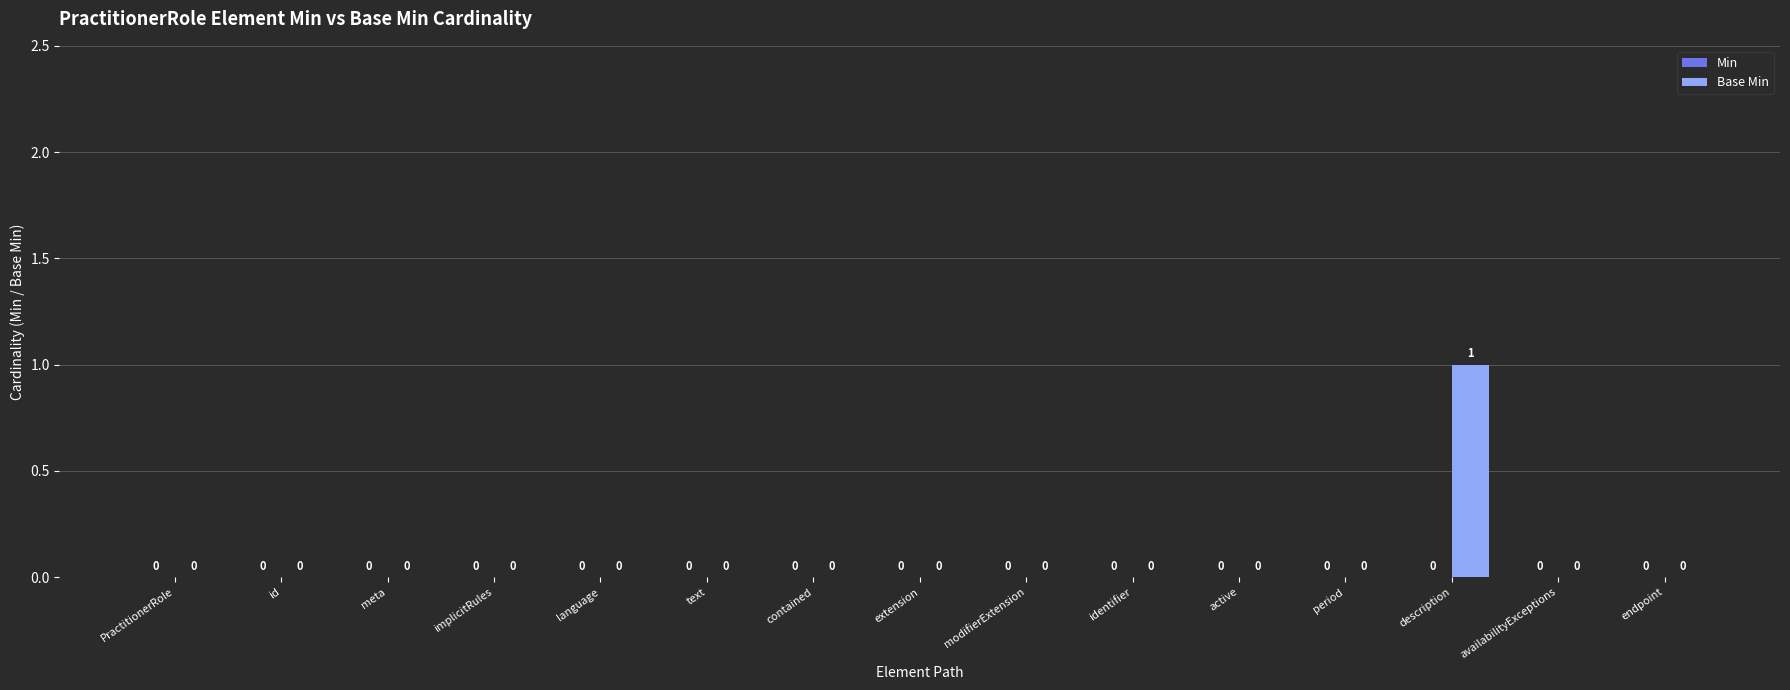

What is the change in value from period to description?

+1